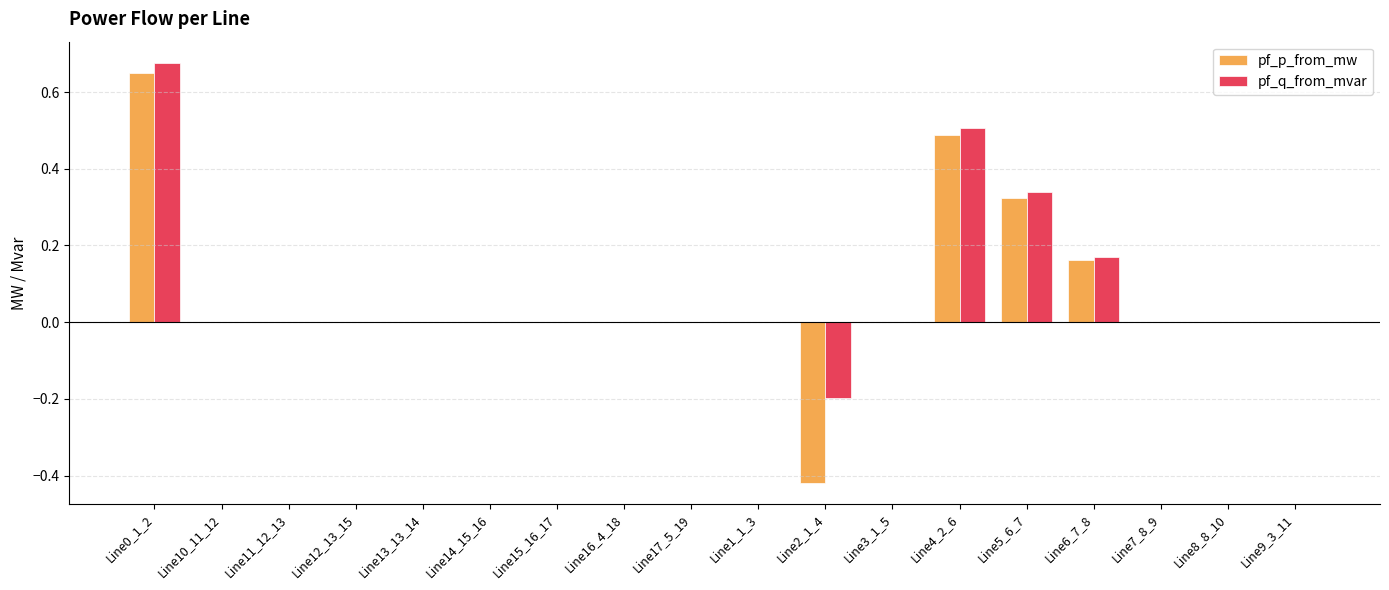

True or false: pf_q_from_mvar has a value of 0.5 at Line10_11_12.

False